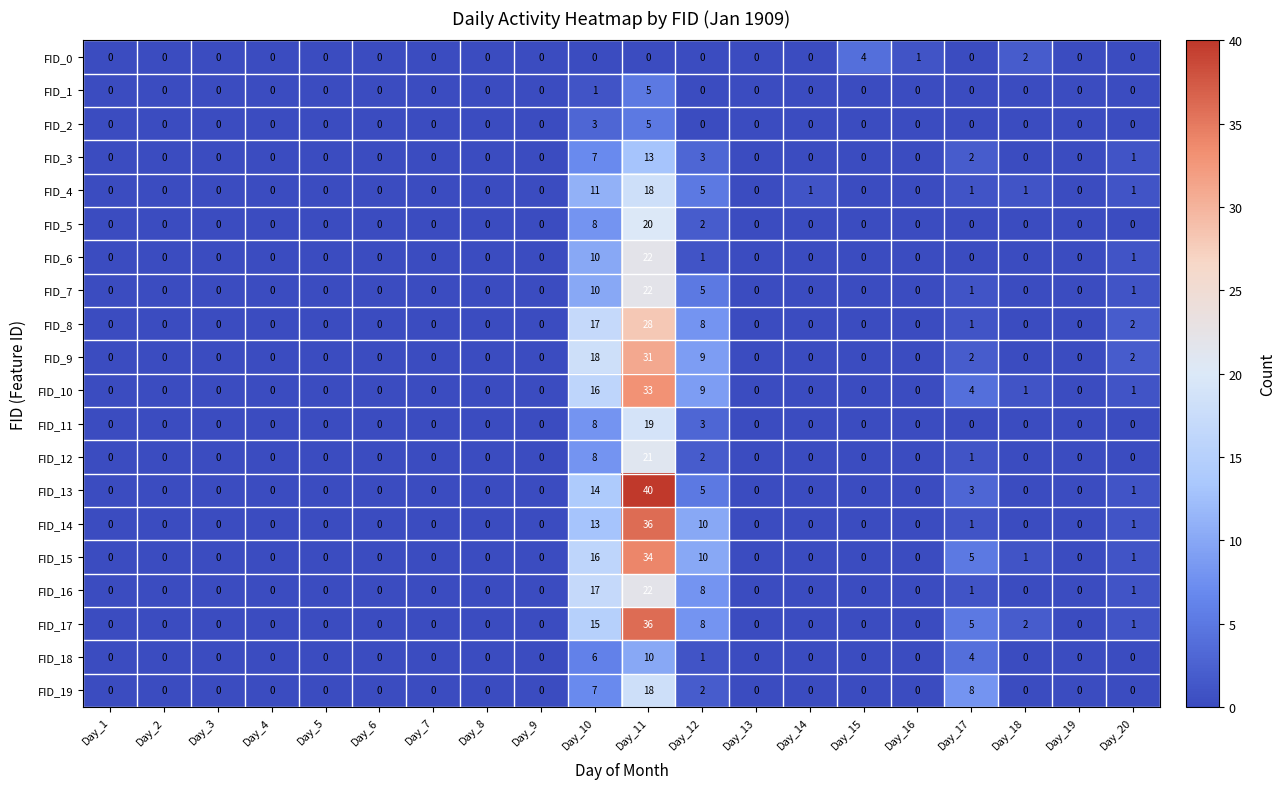

How many distinct data groups are displayed?

20